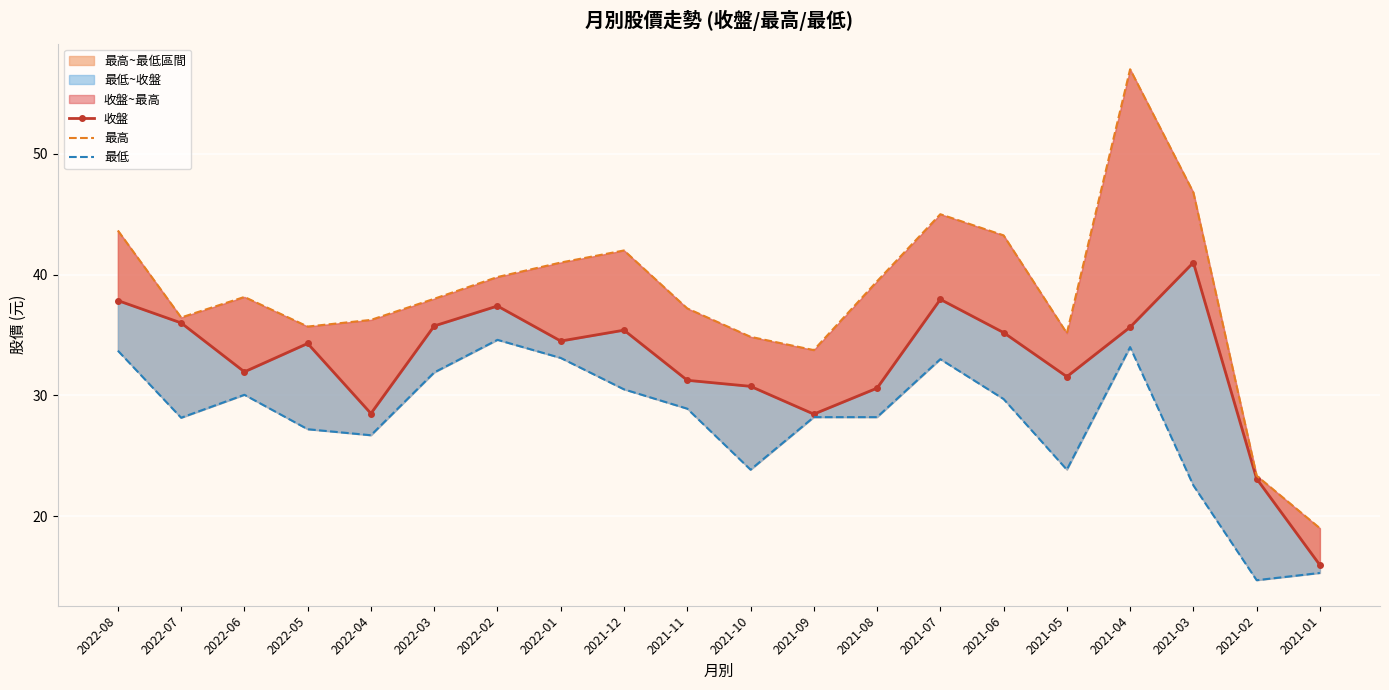

What is the difference between the 最低 values at 2022-02 and 2021-04?

0.6